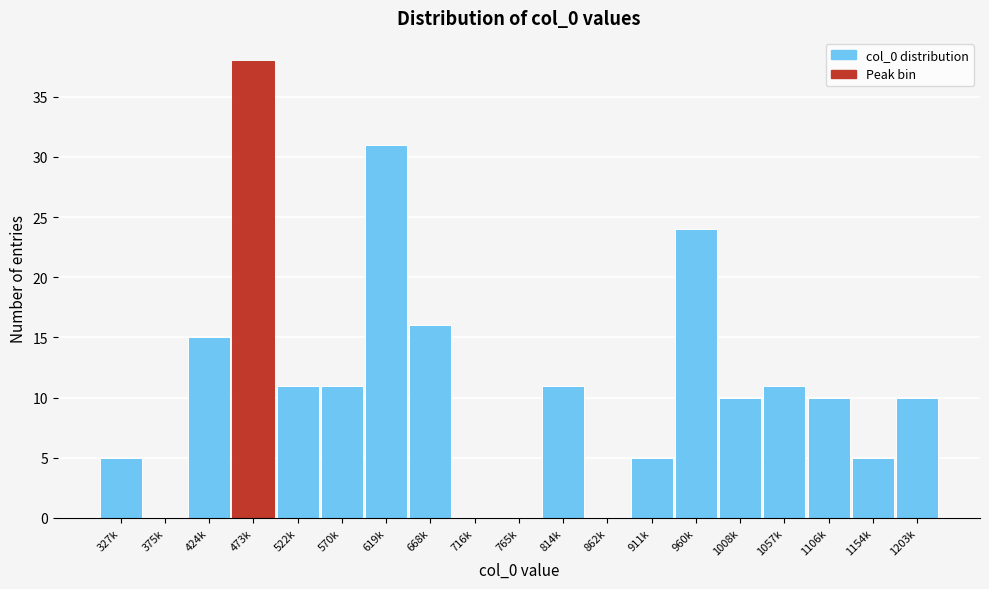

Reading right to left, what are all the values shown in this chart?

1203k=10	1154k=5	1106k=10	1057k=11	1008k=10	960k=24	911k=5	862k=0	814k=11	765k=0	716k=0	668k=16	619k=31	570k=11	522k=11	473k=38	424k=15	375k=0	327k=5